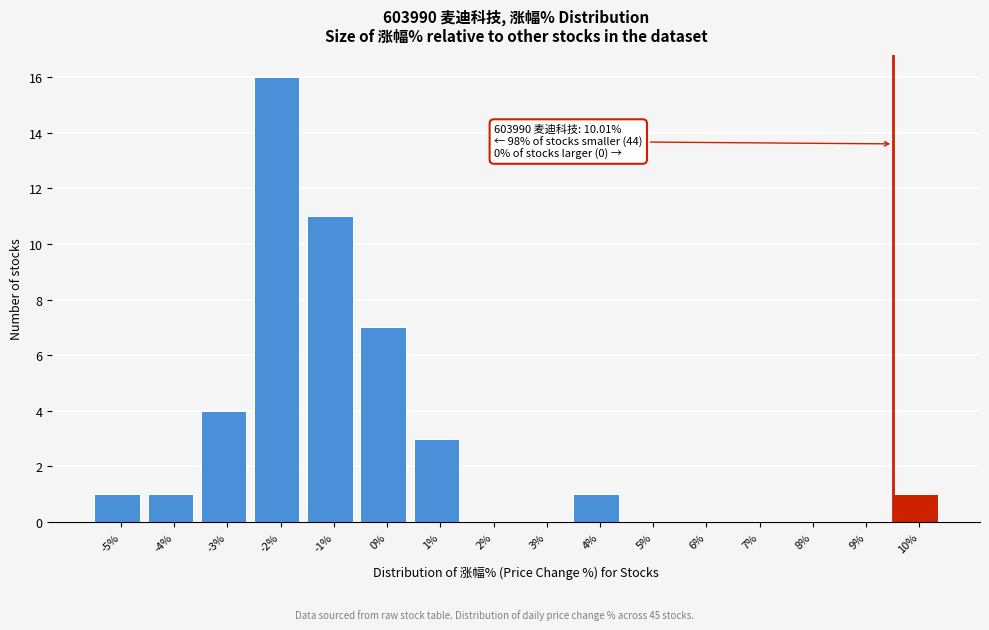

Reading right to left, transcribe all the data shown in this chart.

10%=1	9%=0	8%=0	7%=0	6%=0	5%=0	4%=1	3%=0	2%=0	1%=3	0%=7	-1%=11	-2%=16	-3%=4	-4%=1	-5%=1